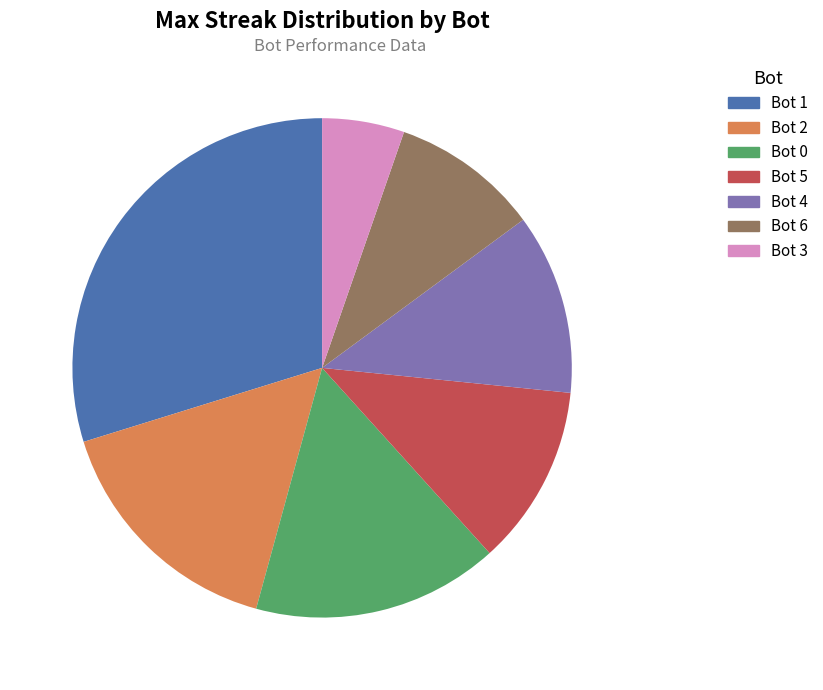

What is the total percentage of Bot 1 and Bot 5?

41.5%